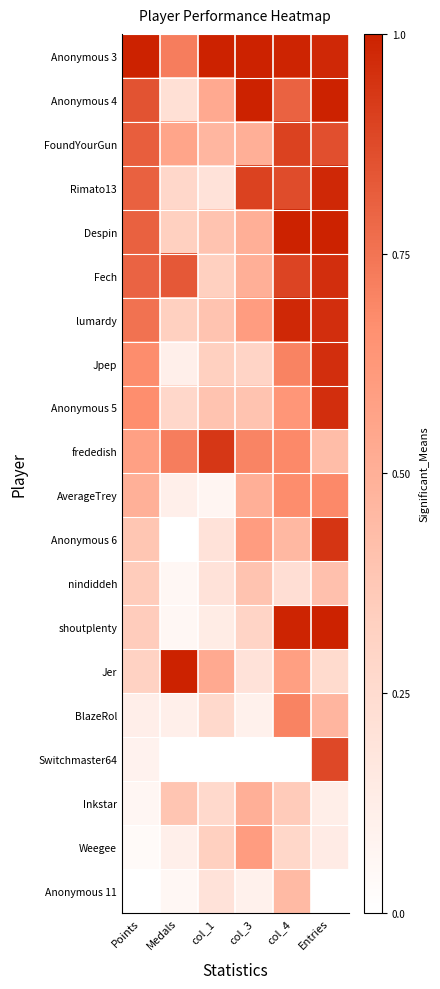

What is the difference between the highest and lowest values at col_3?

1.0